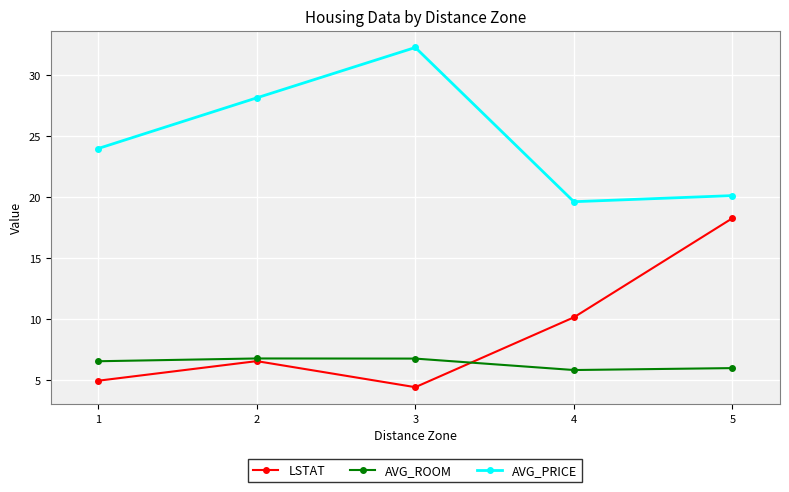

What is the spread (max minus min) of values at 2?

21.6